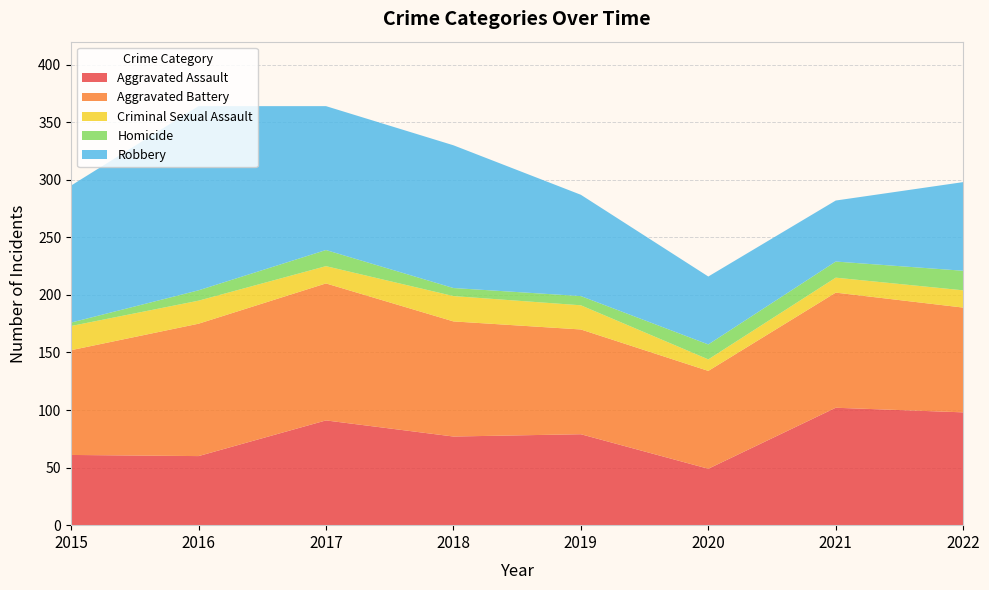

Reading left to right, what are all the values shown in this chart?

Aggravated Assault: 2015=61	2016=60	2017=91	2018=77	2019=79	2020=49	2021=102	2022=98
Aggravated Battery: 2015=91	2016=115	2017=119	2018=100	2019=91	2020=85	2021=100	2022=91
Criminal Sexual Assault: 2015=21	2016=20	2017=15	2018=22	2019=21	2020=10	2021=13	2022=15
Homicide: 2015=3	2016=9	2017=14	2018=7	2019=8	2020=13	2021=14	2022=17
Robbery: 2015=119	2016=160	2017=125	2018=124	2019=88	2020=59	2021=53	2022=77